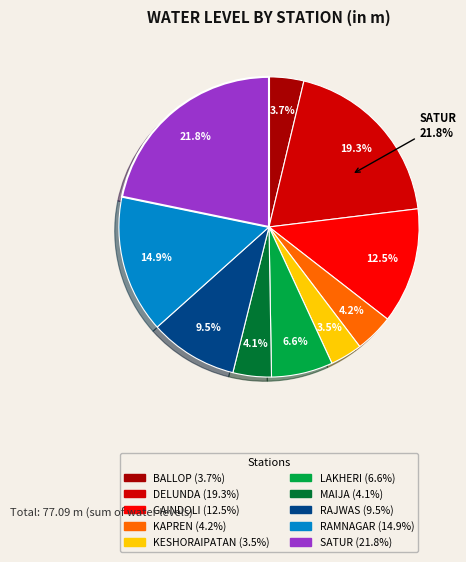

True or false: LAKHERI accounts for 7% of the total.

True